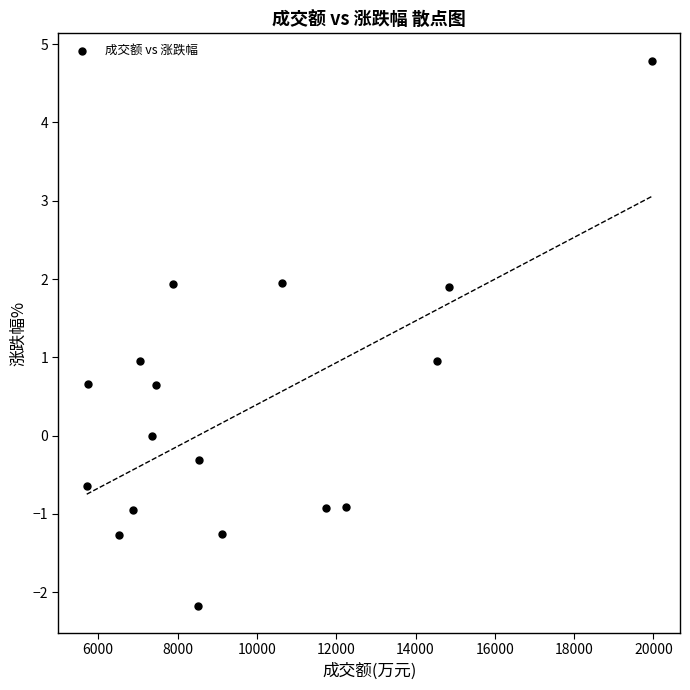

What is the range of X values (max minus min)?

14246.0